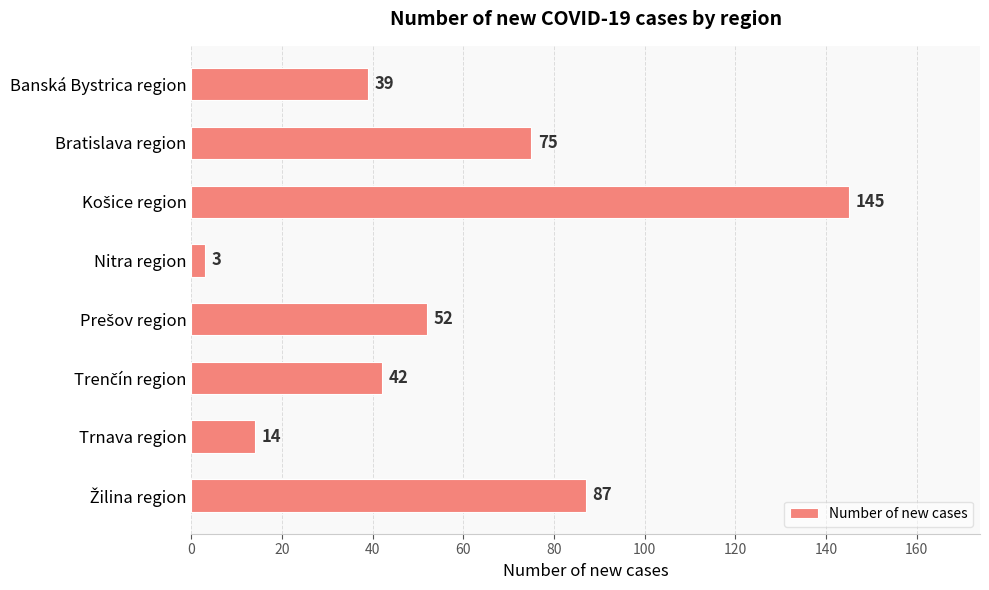

Are the bars grouped side by side (vs. stacked)?

No